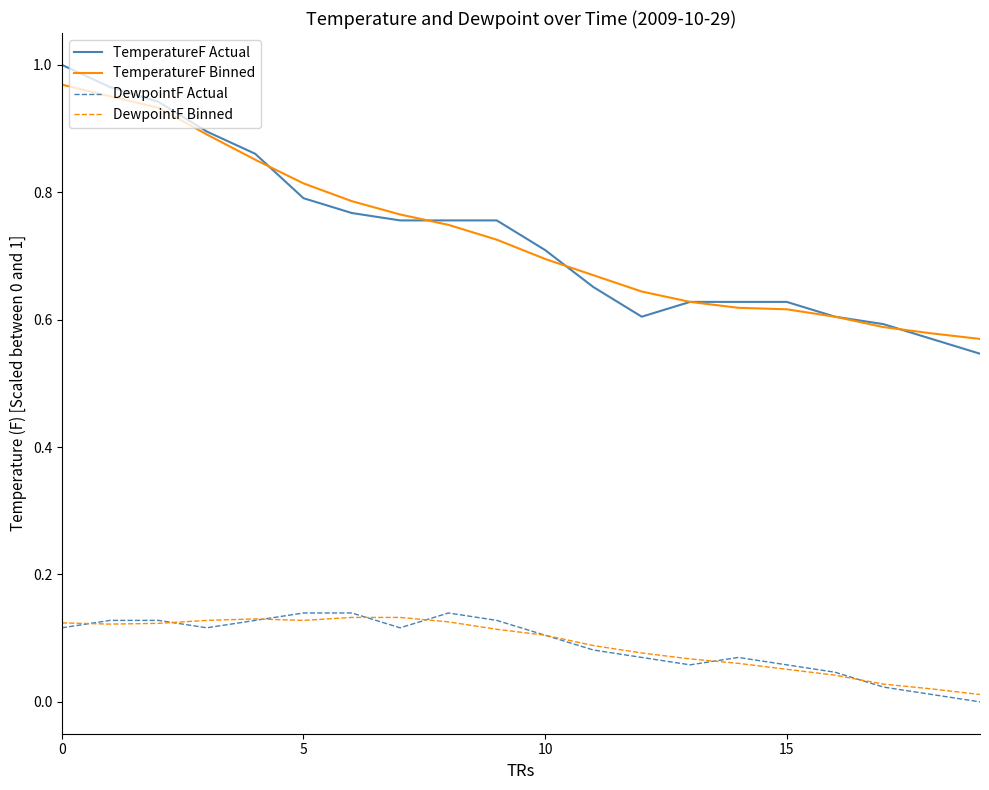

True or false: DewpointF Binned and TemperatureF Actual intersect in this chart.

False